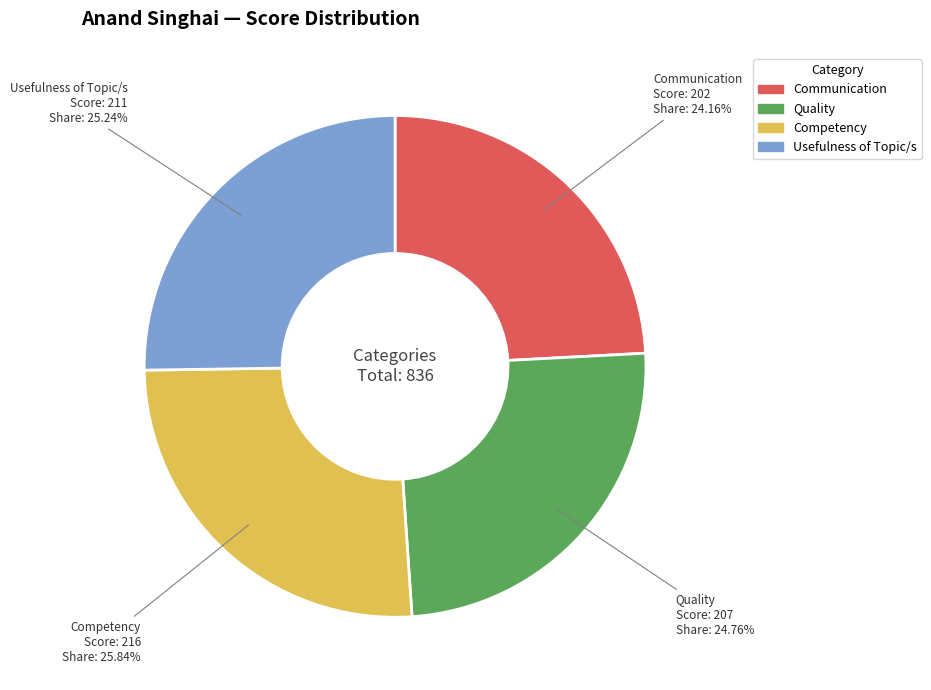

What is the ratio of the value at Usefulness of Topic/s to the value at Quality?

1.0